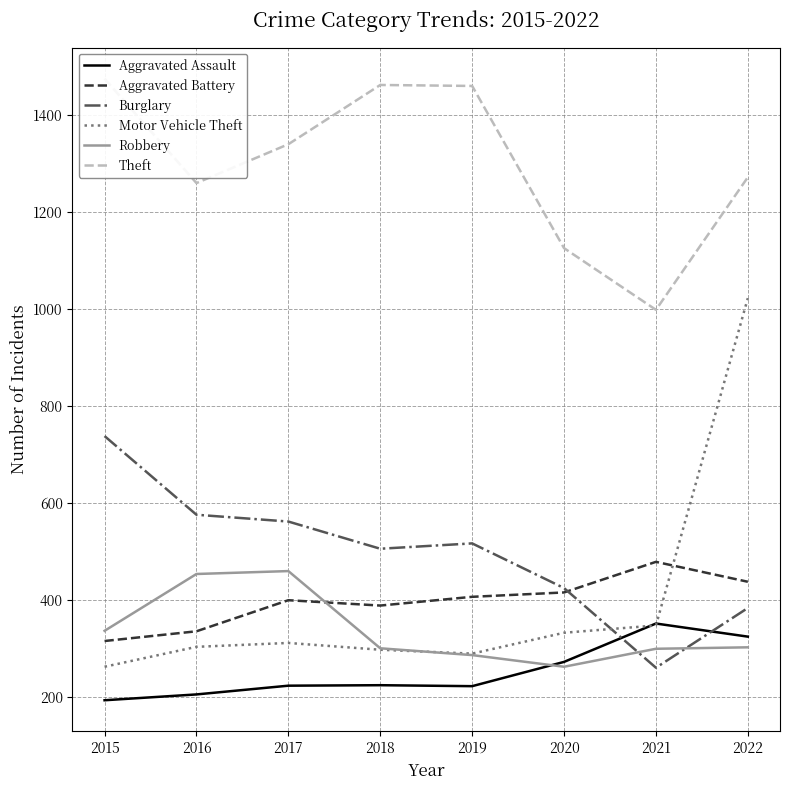

Between which two adjacent categories do Aggravated Battery and Burglary first intersect?

2020 and 2021